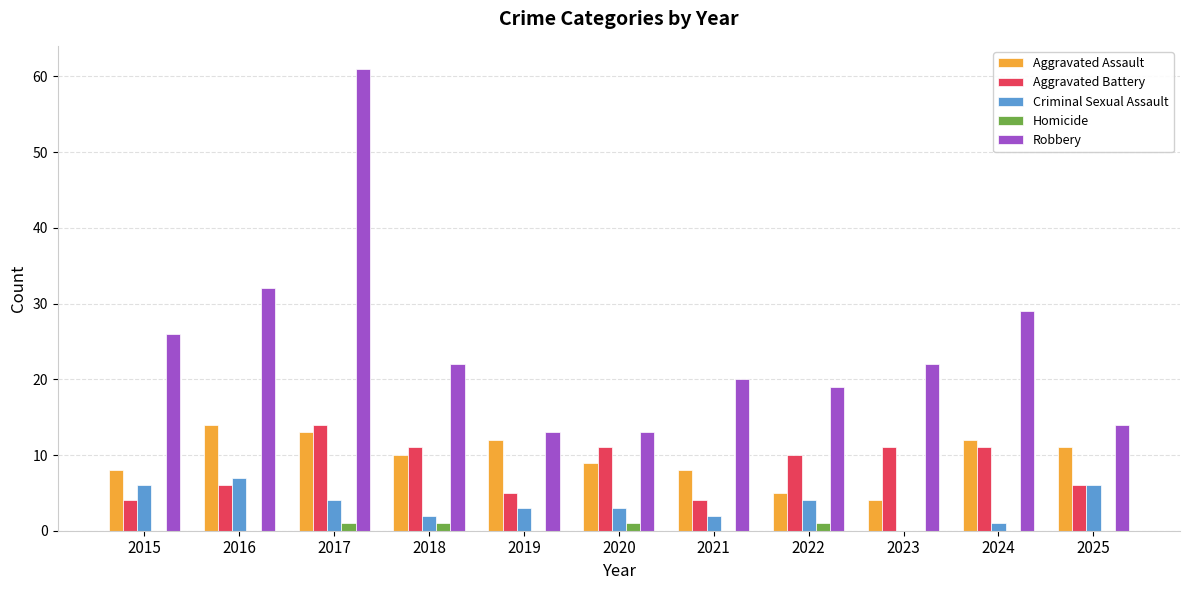

What is the average value of the Aggravated Assault series?

10